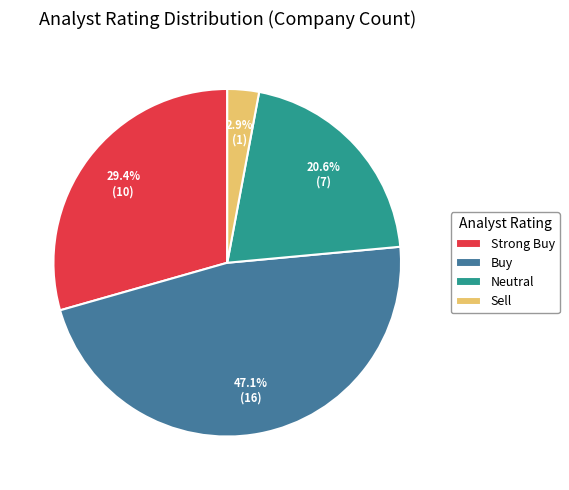

Does any single category account for the majority?

No